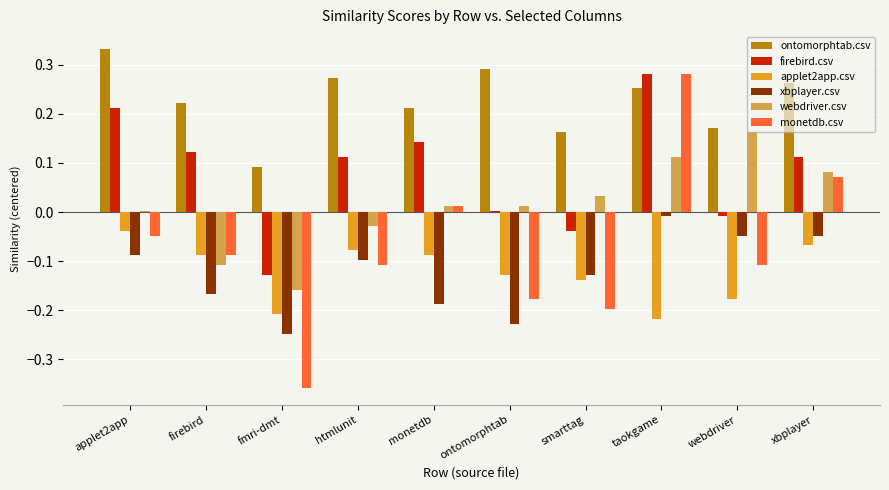

Which category has the highest value across all series?

applet2app